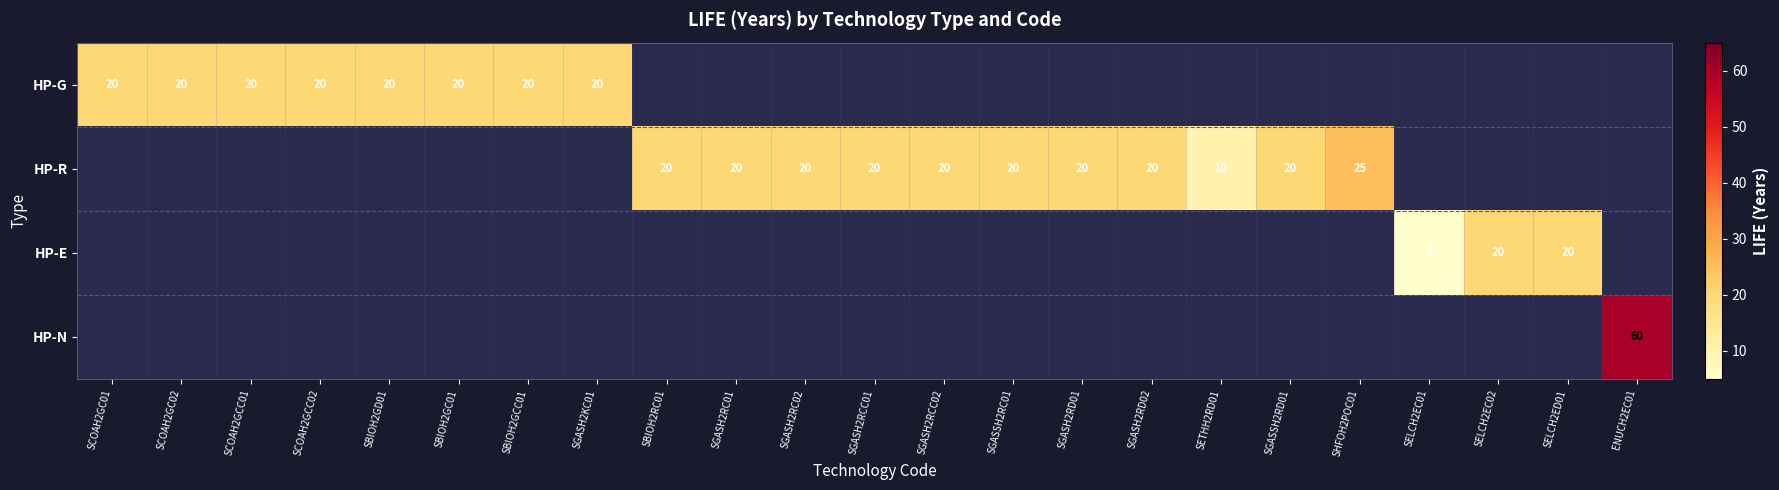

The HP-R series shows 20 at SGASH2RC02. True or false?

True